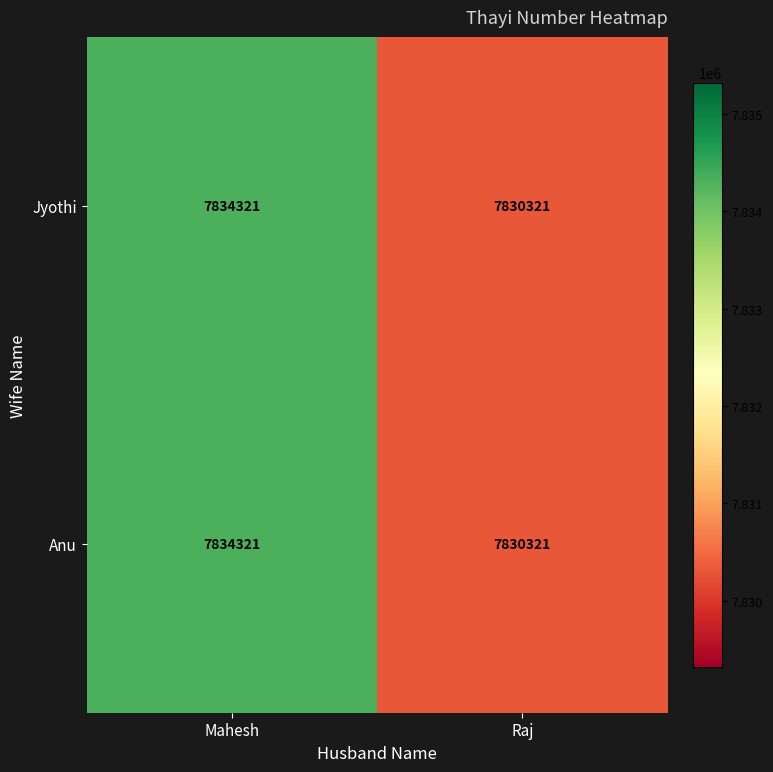

Reading left to right, list all the values displayed in this chart.

Jyothi: 7834321	7830321
Anu: 7834321	7830321